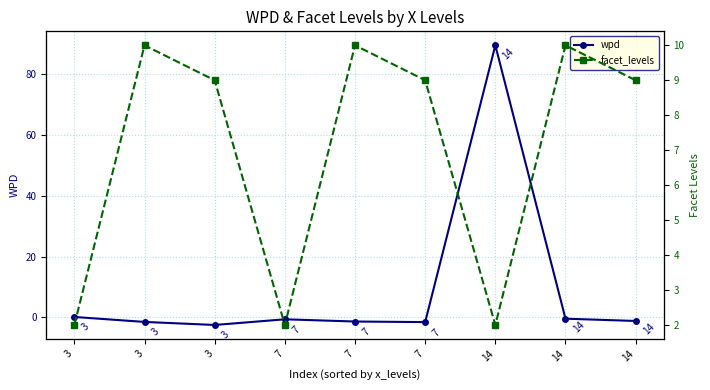

What is the highest value of the wpd series?

89.5